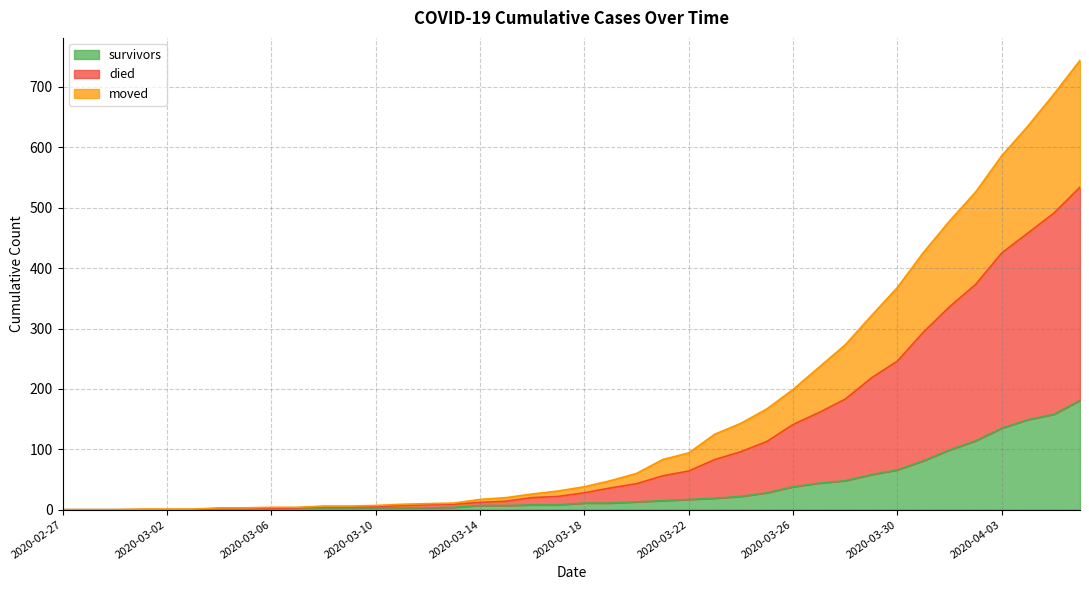

How many lines are shown in the chart?

3